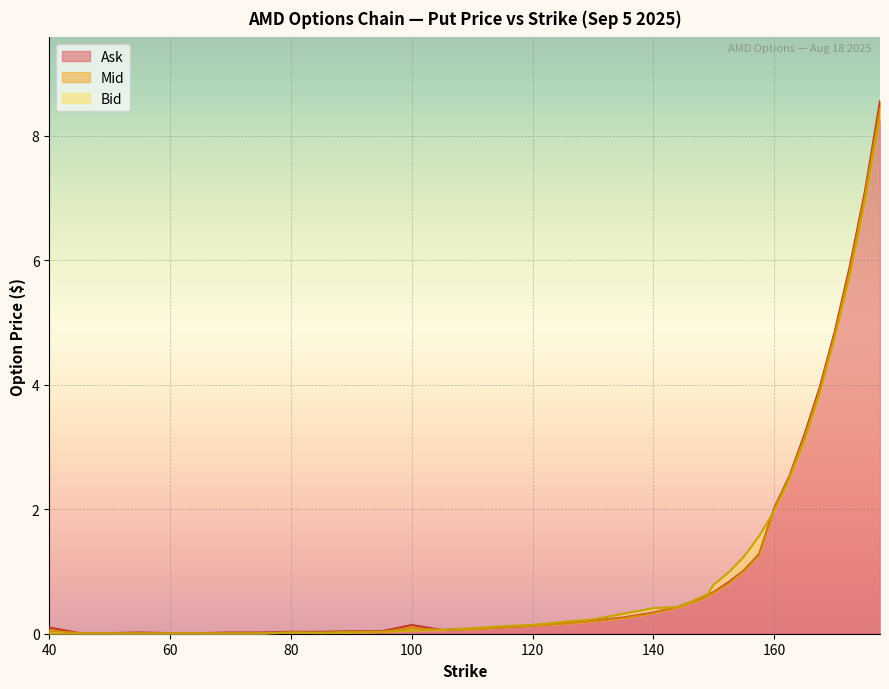

Where is Ask nearest to the value 4?

167.5